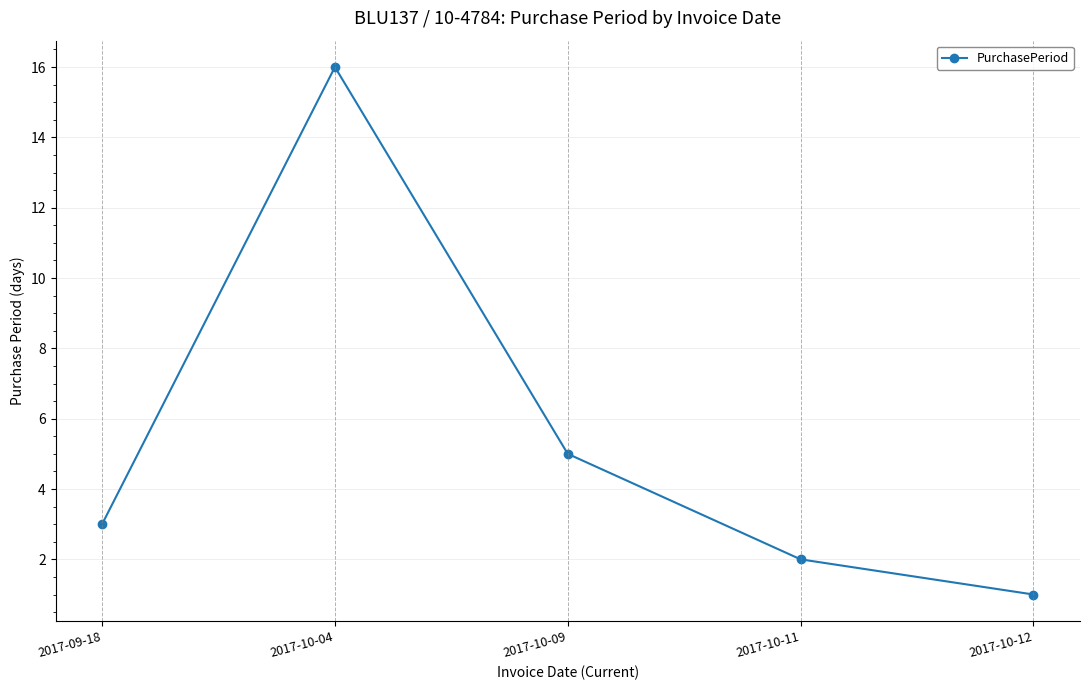

What is the sum of the values at 2017-09-18 and 2017-10-04?

19